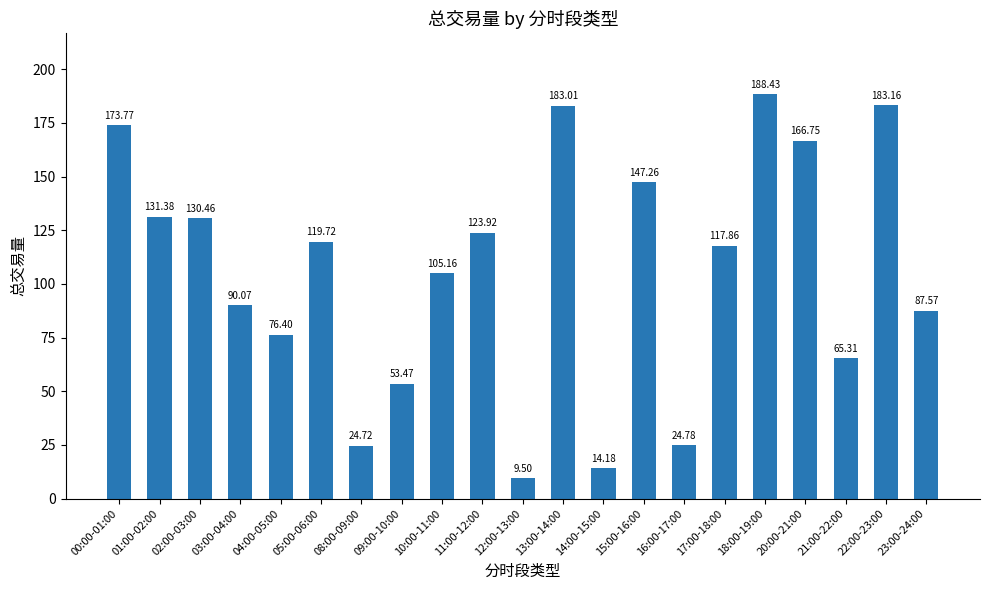

Count the number of values greater than 117.

11